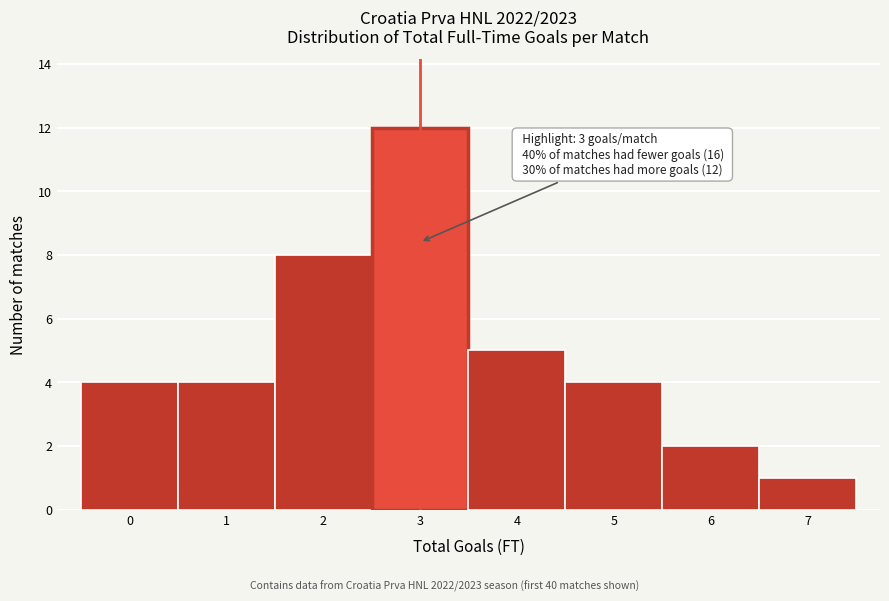

Which range on the x-axis has the tallest bar?

2.5 to 3.5